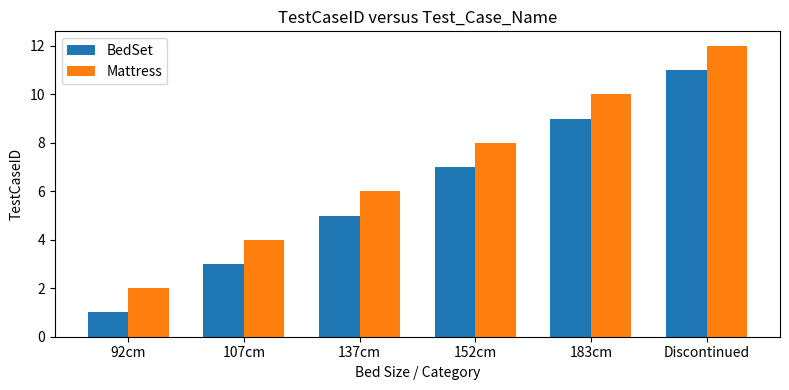

How many bars are there in each group?

2